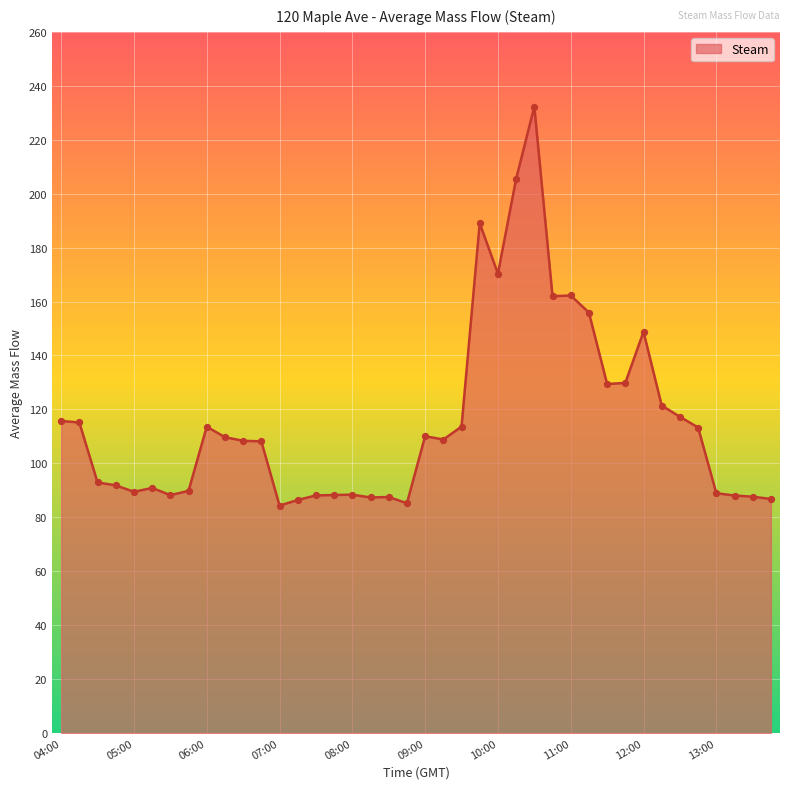

What is the smallest value displayed?

84.3